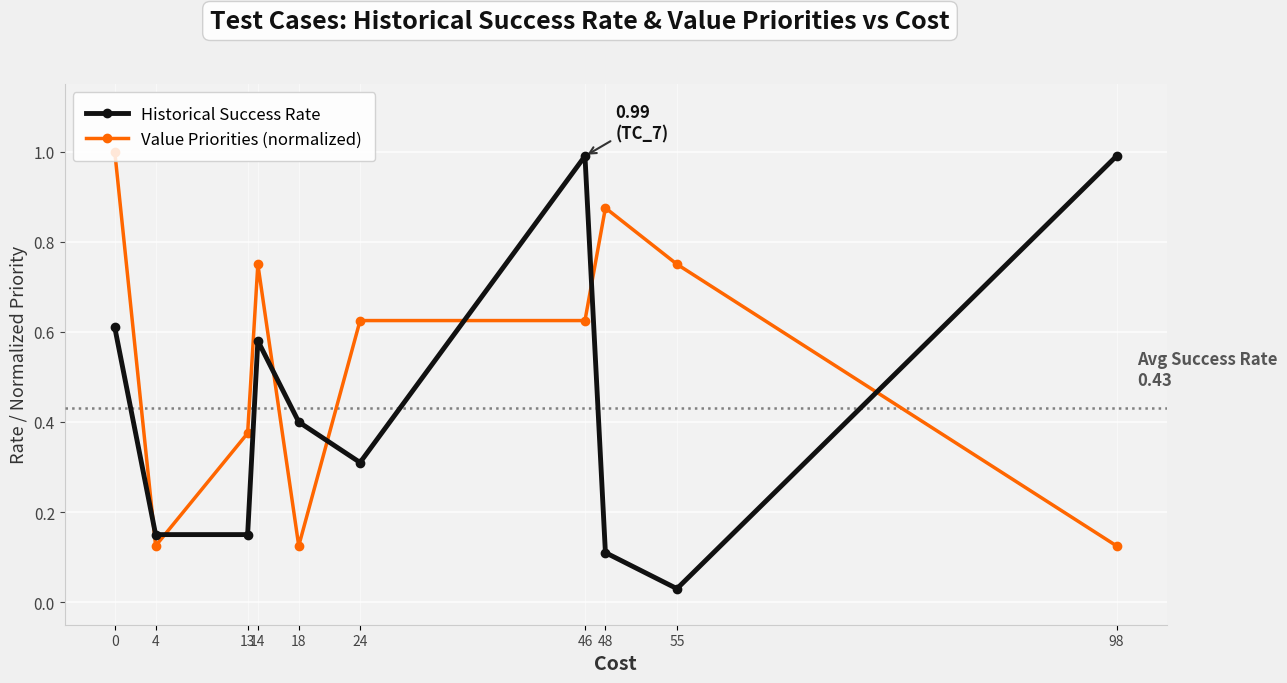

What is the highest value of the Value Priorities (normalized) series?

1.0